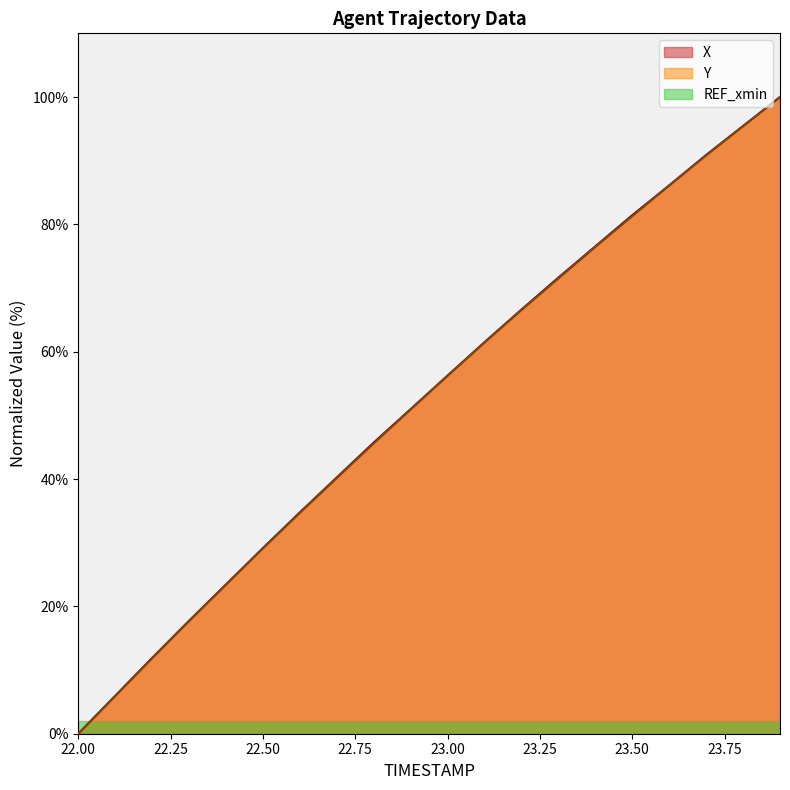

What is the label of the 13th point from the right?

22.7